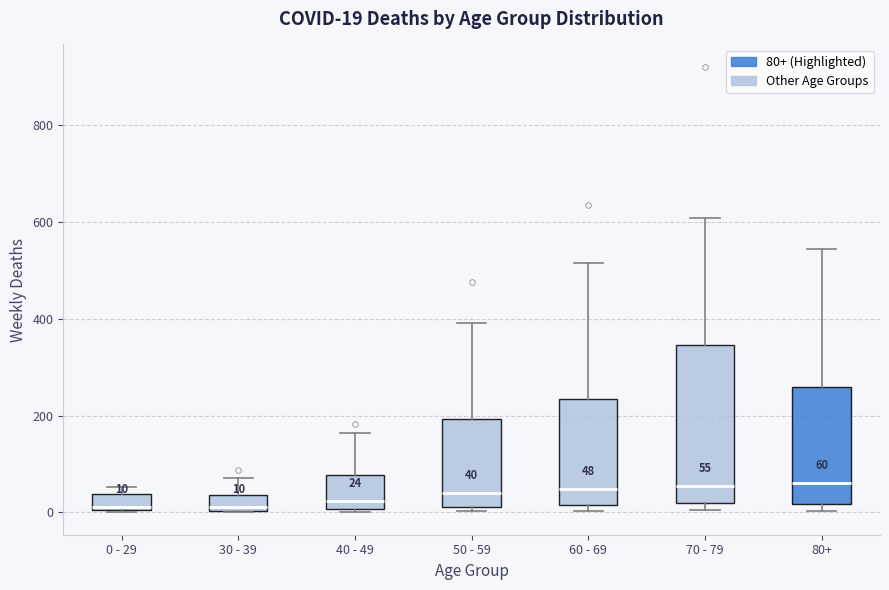

Comparing the boxes themselves (not the whiskers), which one is the tallest?

70 - 79